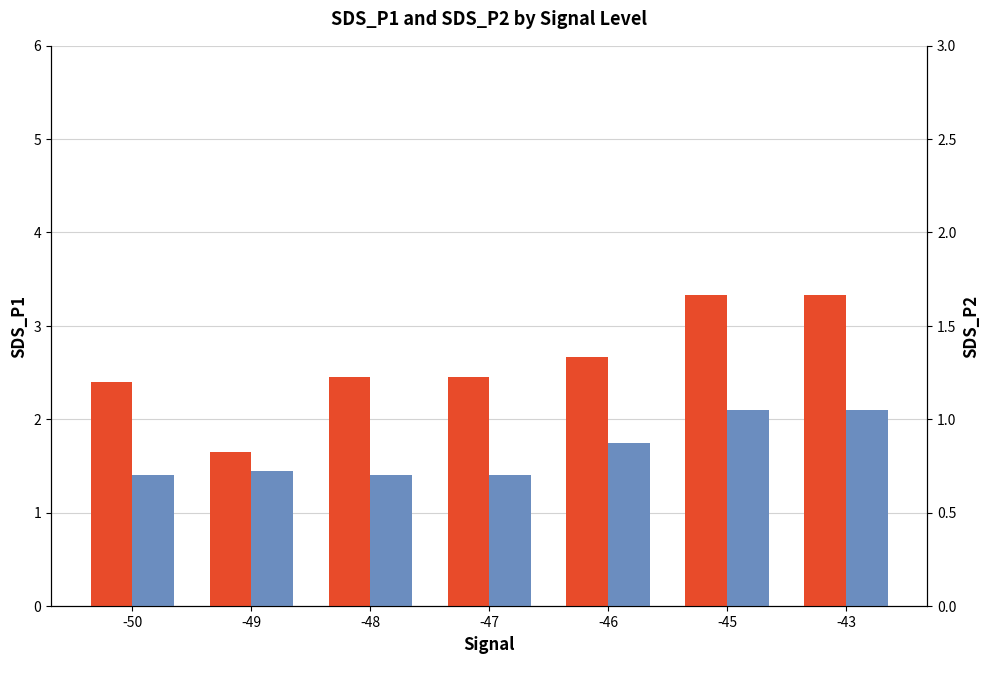

List the series in order of their overall mean, lowest first.

SDS_P2, SDS_P1